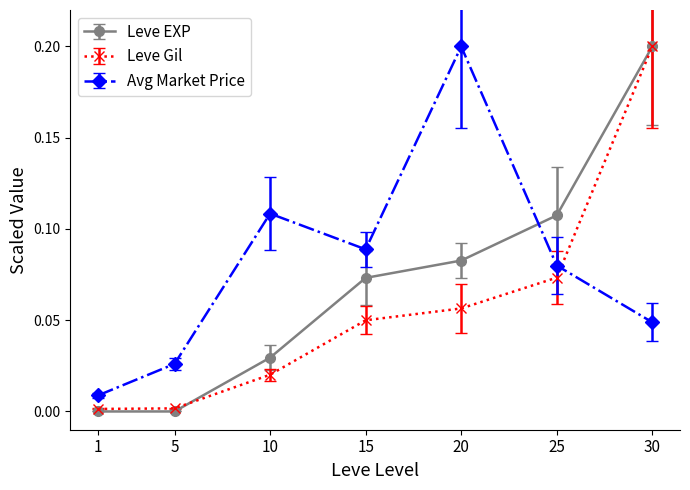

How many interior local peaks does the Avg Market Price series have?

2